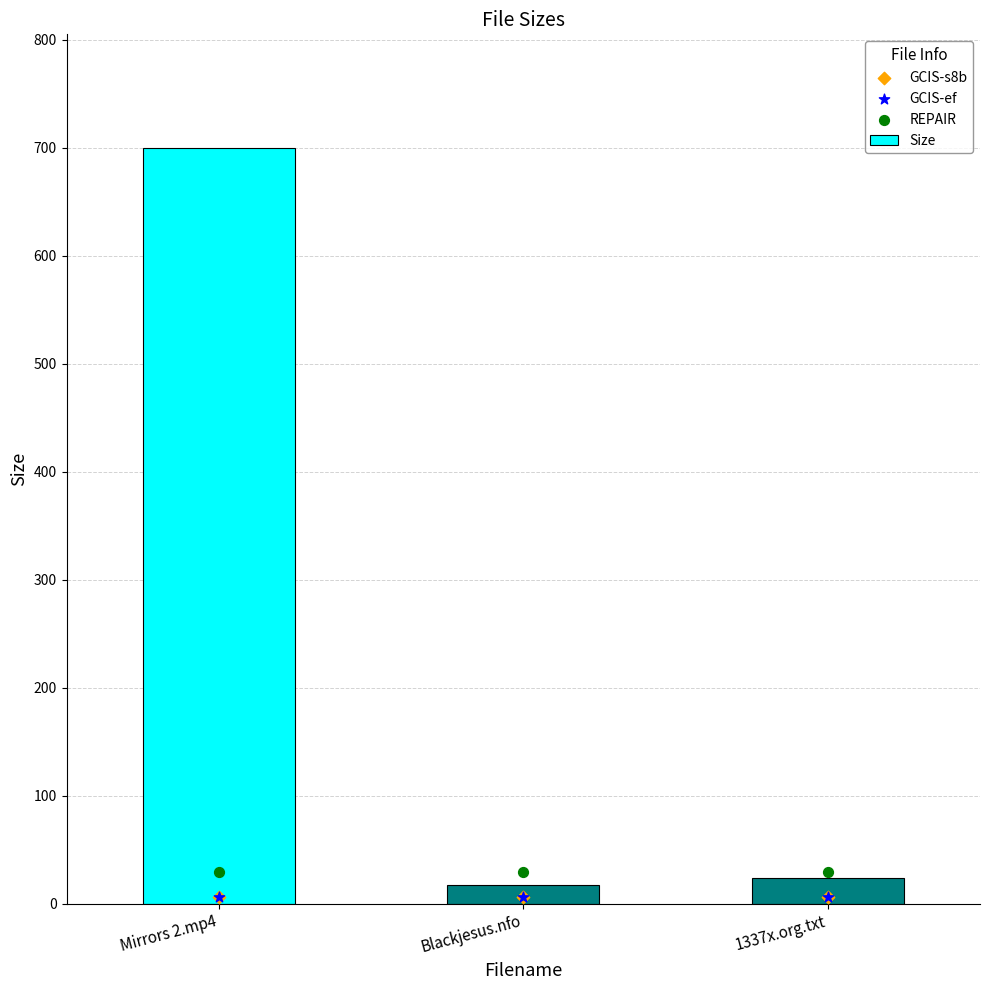

At which category is the sum across all series the highest?

Mirrors 2.mp4